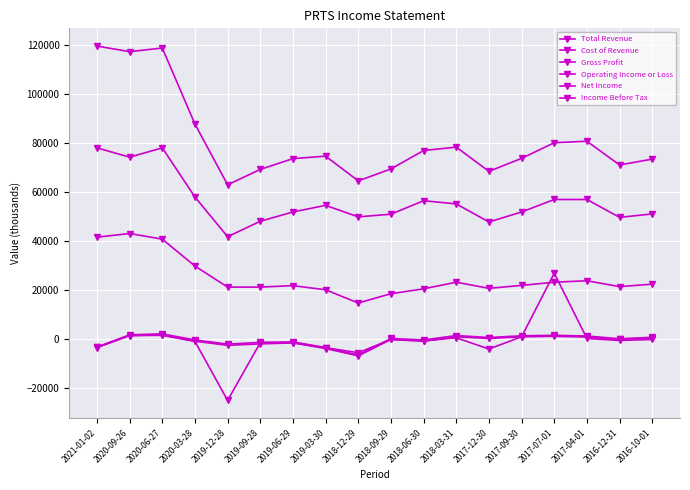

Between 2018-06-30 and 2017-12-30, which series saw the biggest shift?

Cost of Revenue